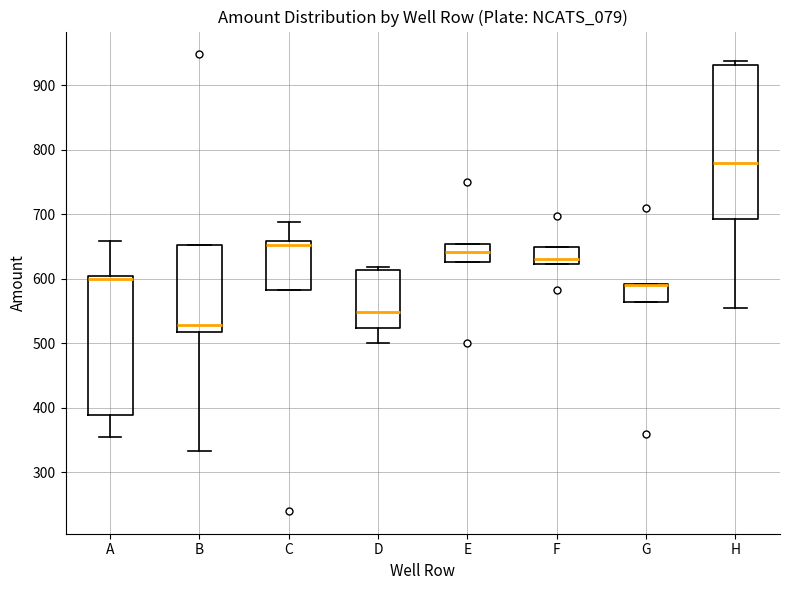

Where does the upper whisker of the box for C end on the y-axis? The values are not printed on the chart, so give them approximately, as read against the axis.

690